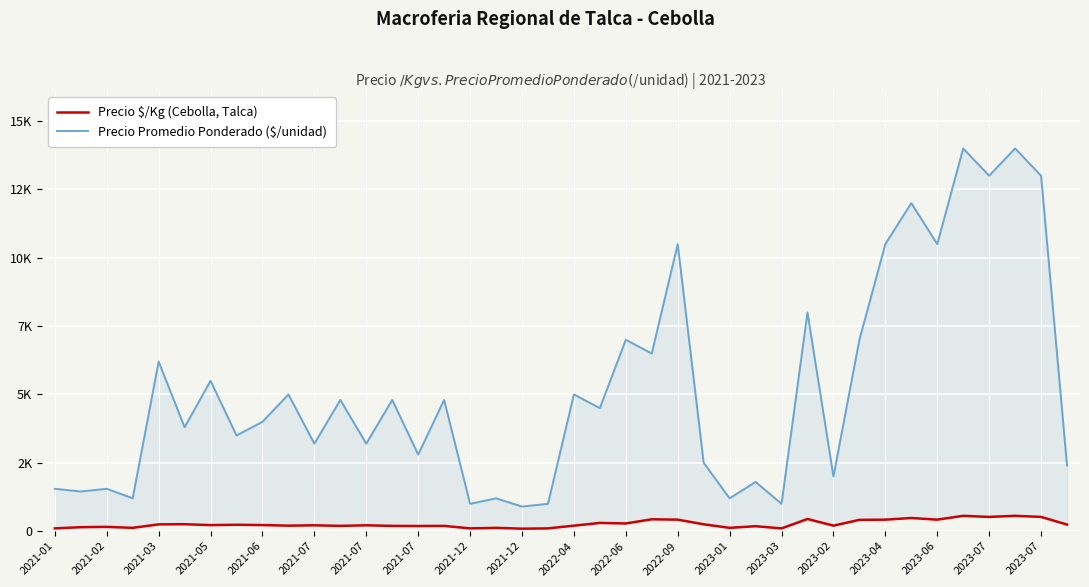

What is the difference between the highest and lowest values at 31?

6588